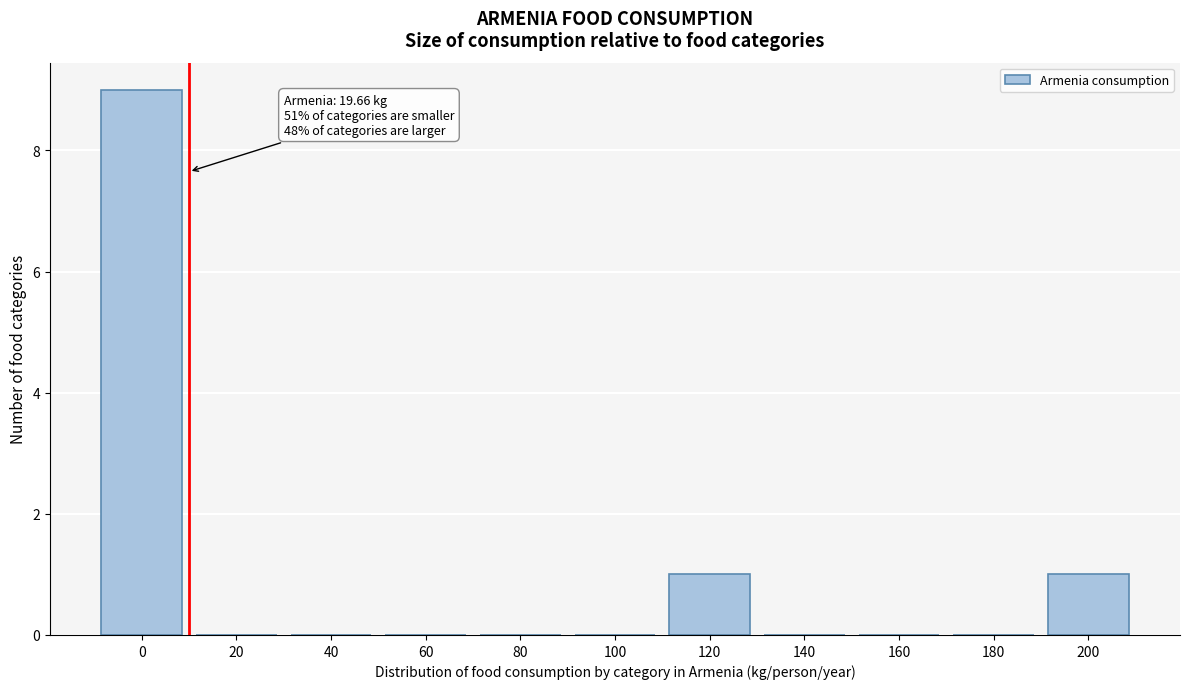

Reading left to right, transcribe all the data shown in this chart.

0=9	20=0	40=0	60=0	80=0	100=0	120=1	140=0	160=0	180=0	200=1